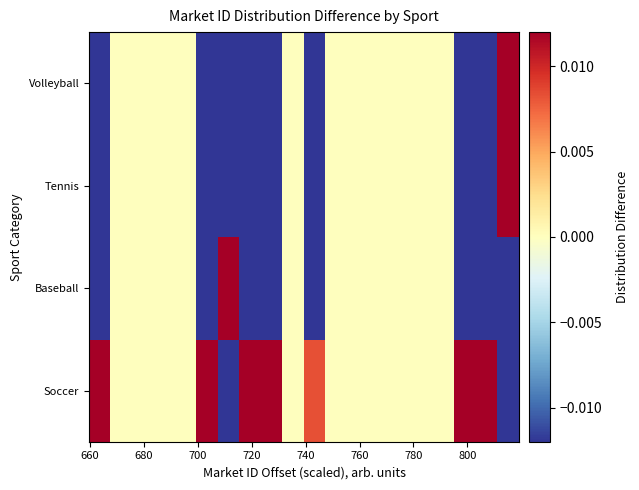

Reading left to right, transcribe all the data shown in this chart.

Soccer: 0.1	0.0	0.0	0.0	0.0	0.0	-0.1	0.0	0.0	0.0	0.0	0.0	0.0	0.0	0.0	0.0	0.0	0.0	0.1	-0.1
Baseball: -0.3	0.0	0.0	0.0	0.0	-0.1	0.9	-0.1	-0.1	0.0	-0.0	0.0	0.0	0.0	0.0	0.0	0.0	-0.1	-0.1	-0.1
Tennis: -0.3	0.0	0.0	0.0	0.0	-0.1	-0.1	-0.1	-0.1	0.0	-0.0	0.0	0.0	0.0	0.0	0.0	0.0	-0.1	-0.1	0.8
Volleyball: -0.3	0.0	0.0	0.0	0.0	-0.1	-0.1	-0.1	-0.1	0.0	-0.0	0.0	0.0	0.0	0.0	0.0	0.0	-0.1	-0.1	0.8